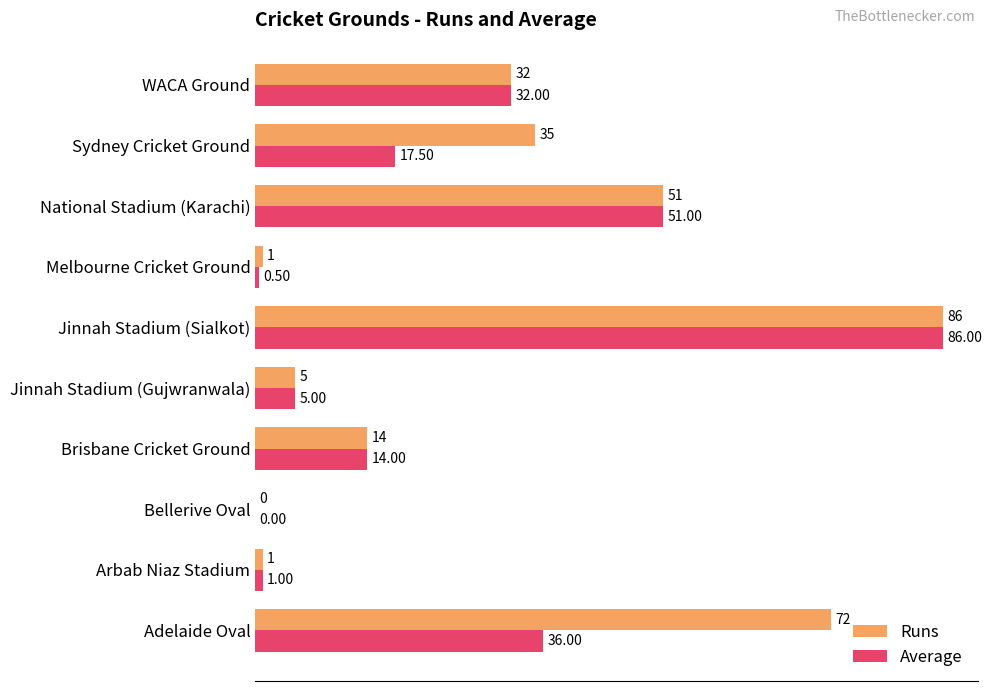

Which series has the largest total across all categories?

Runs